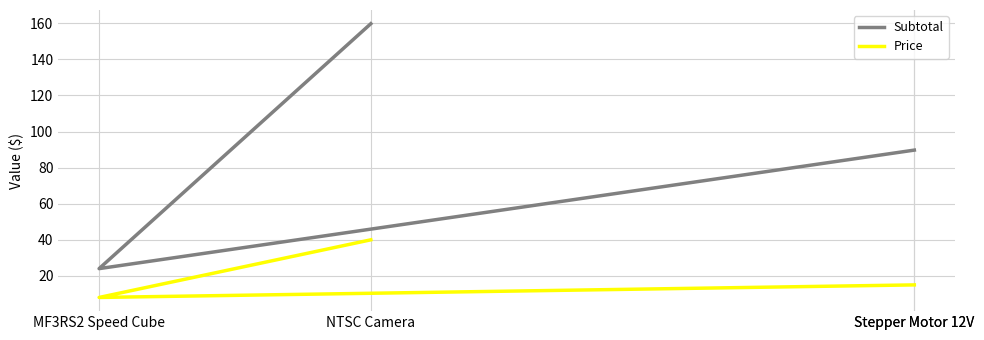

Reading left to right, what are all the values shown in this chart?

Subtotal: 159.8	24.0	89.7	89.7
Price: 40.0	8.0	14.9	14.9